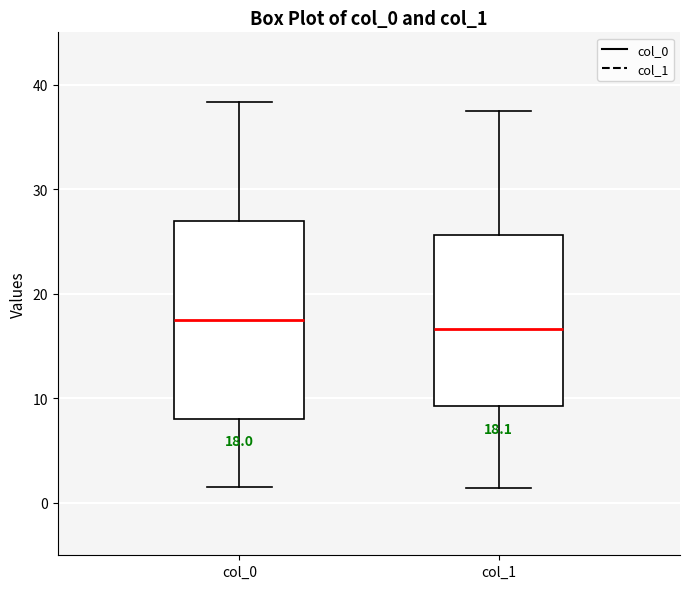

Which box is the tallest, from its lower edge to its upper edge?

col_0